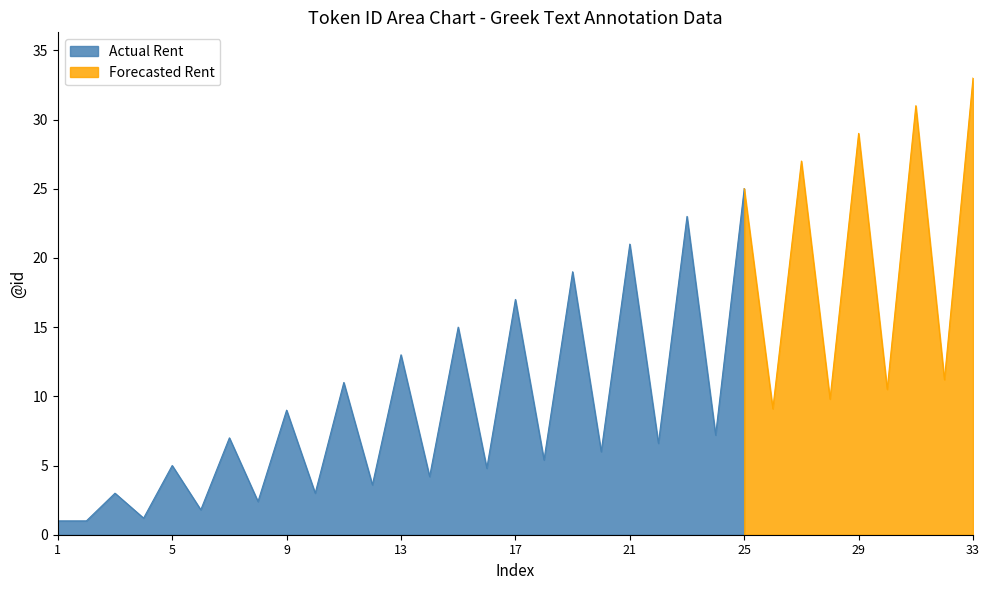

Between 31 and 26, which is larger?

31